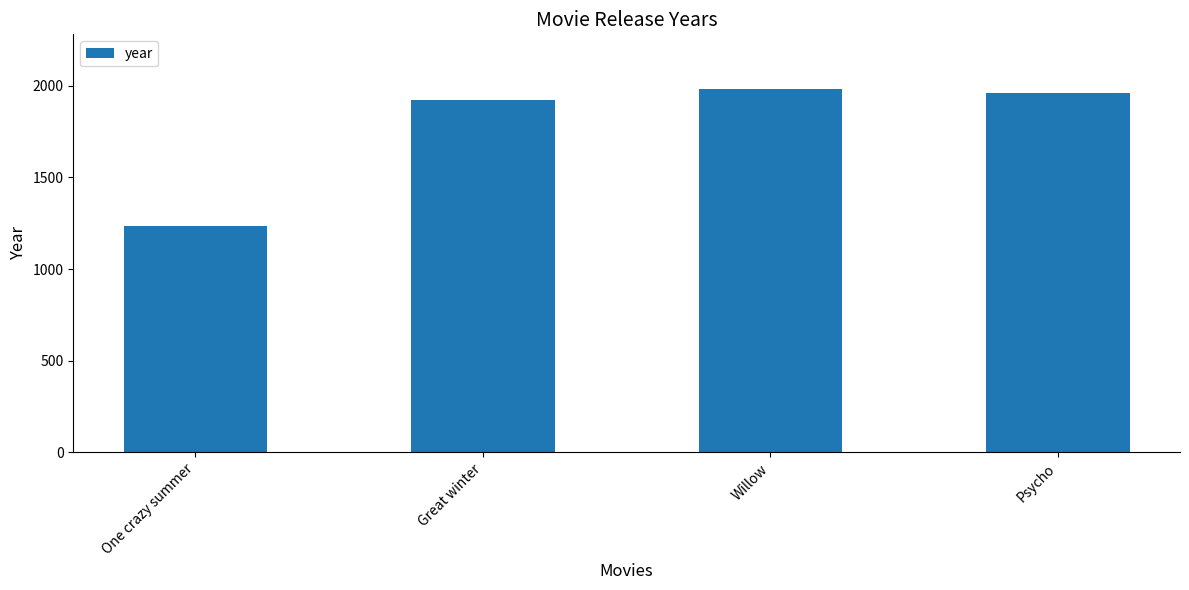

Reading left to right, extract all data points from this chart.

1232	1924	1982	1960